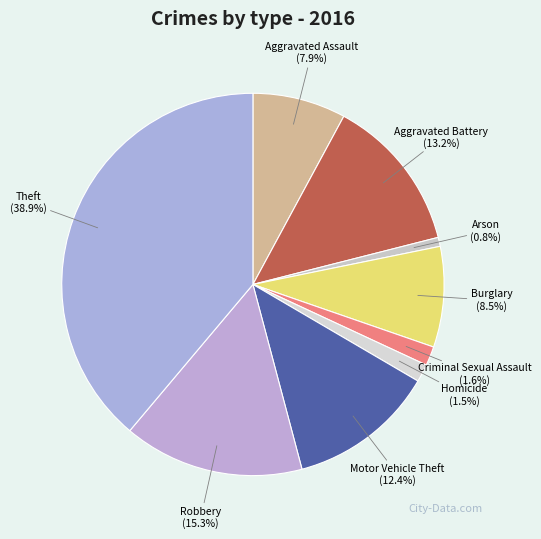

Does Theft account for over 50% of the chart?

No